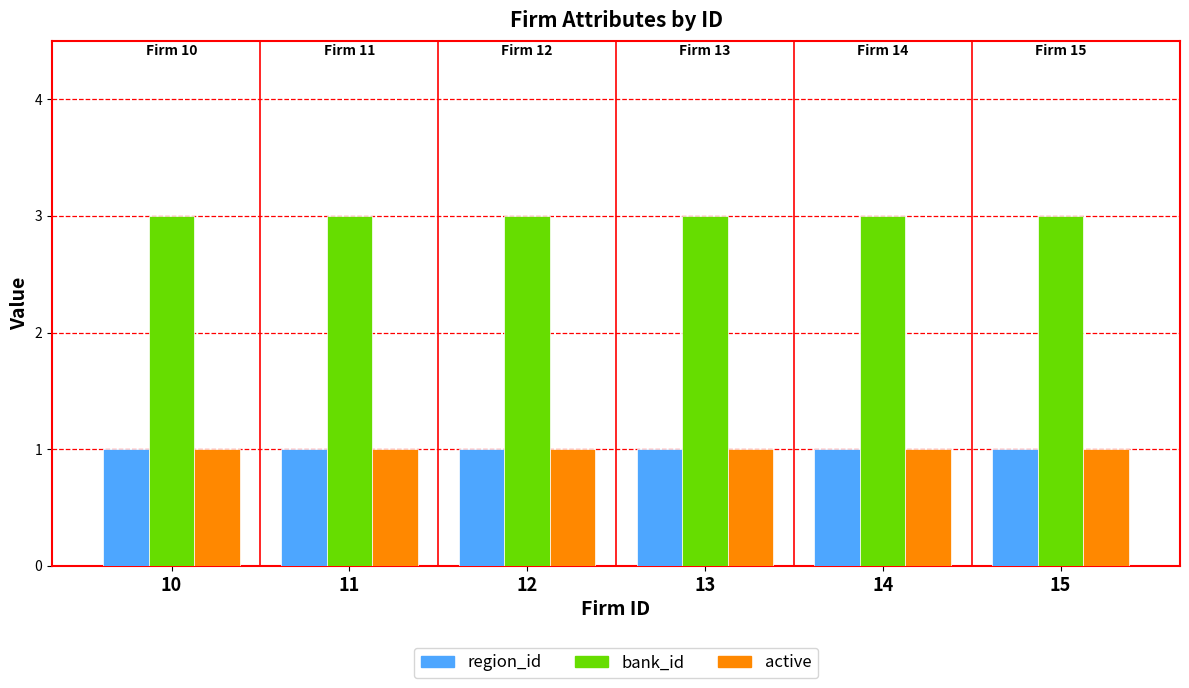

At how many categories does at least one series exceed 1?

6